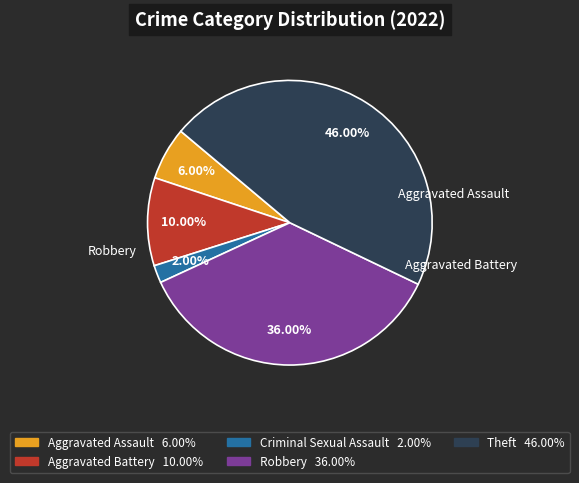

True or false: Theft accounts for 46% of the total.

True